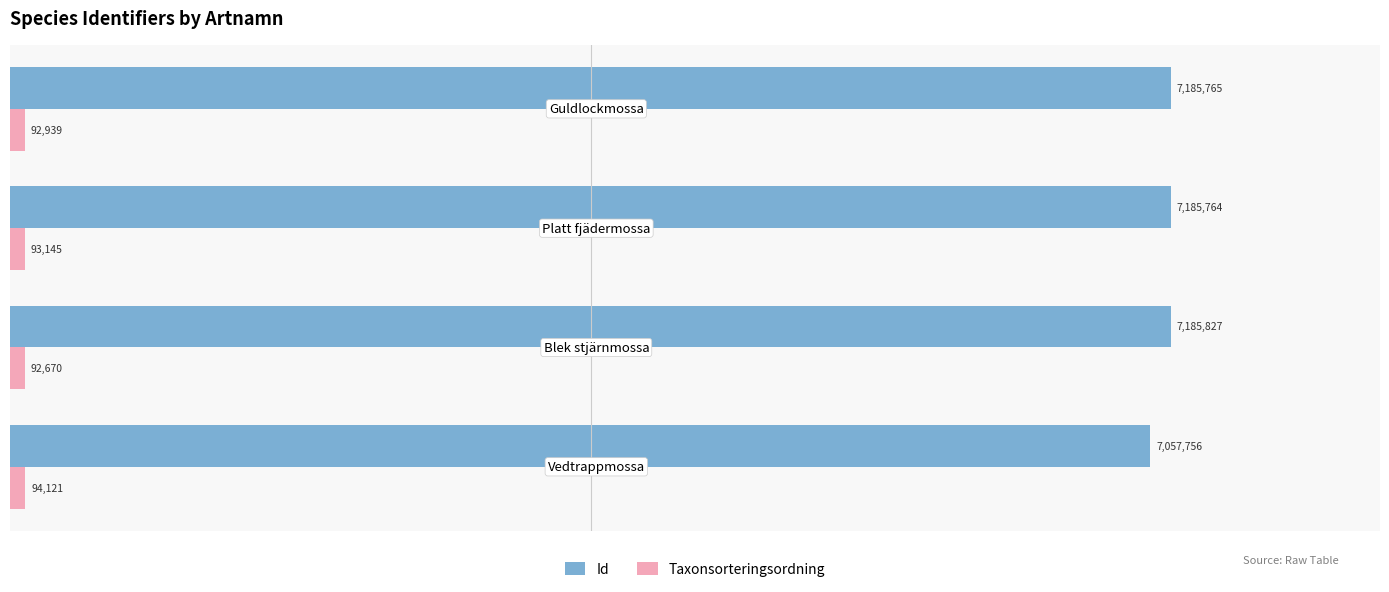

What are all the series names shown in the legend?

Id, Taxonsorteringsordning